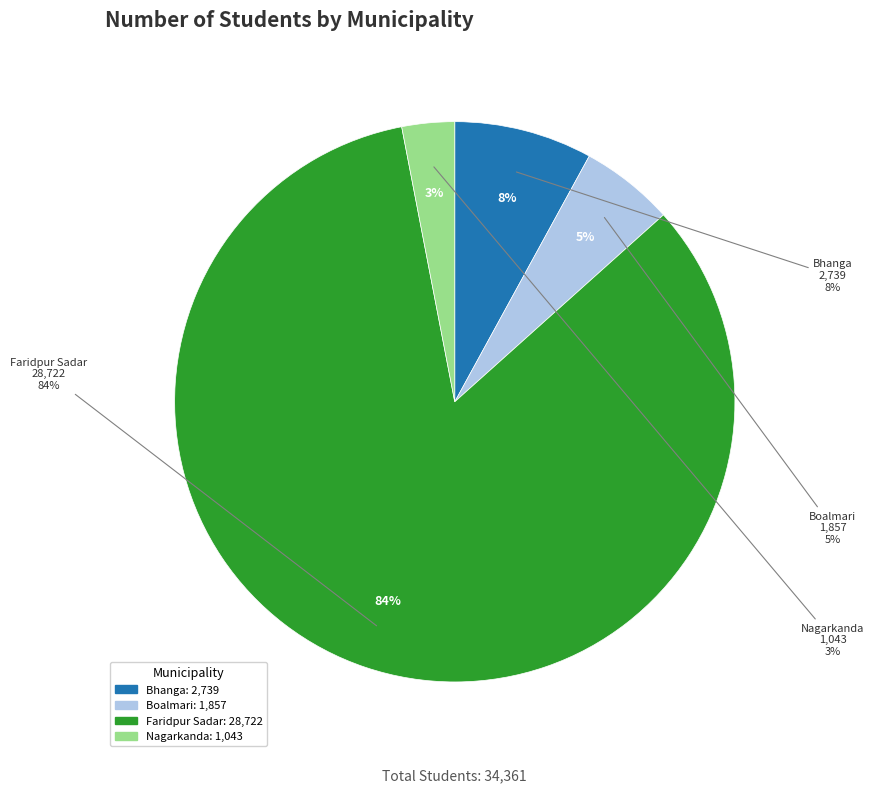

To the nearest percent, what is the difference between the Nagarkanda and Faridpur Sadar slice percentages?

81%